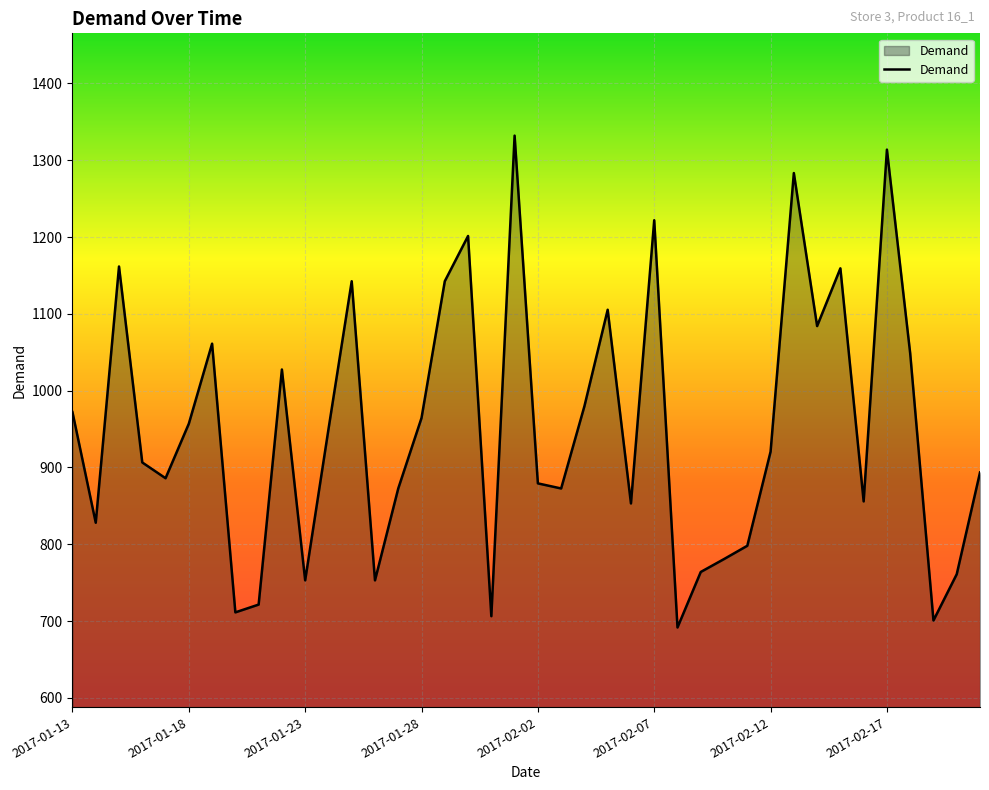

Does the chart display data point markers on the line(s)?

No